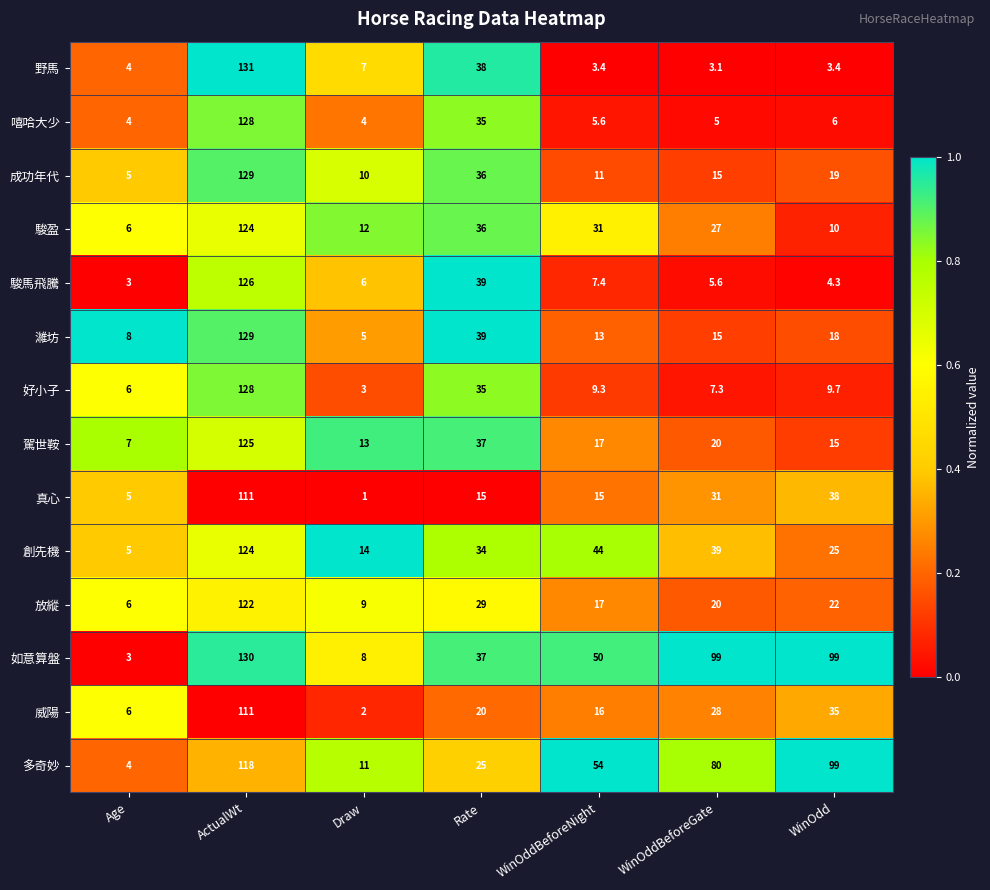

The 威陽 series shows 52.1 at WinOdd. True or false?

False